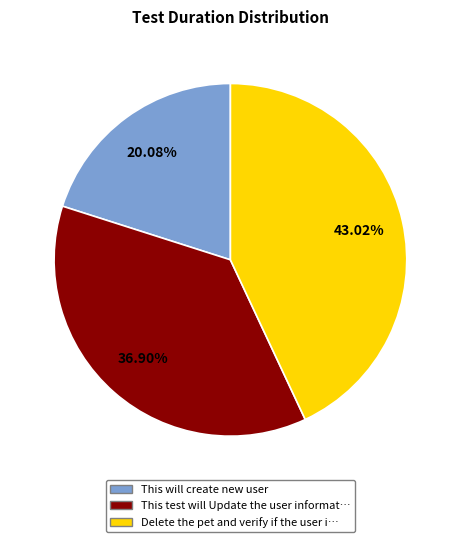

Approximately how many times larger is the value at Delete the pet and verify if the user i… compared to This will create new user?

2.1